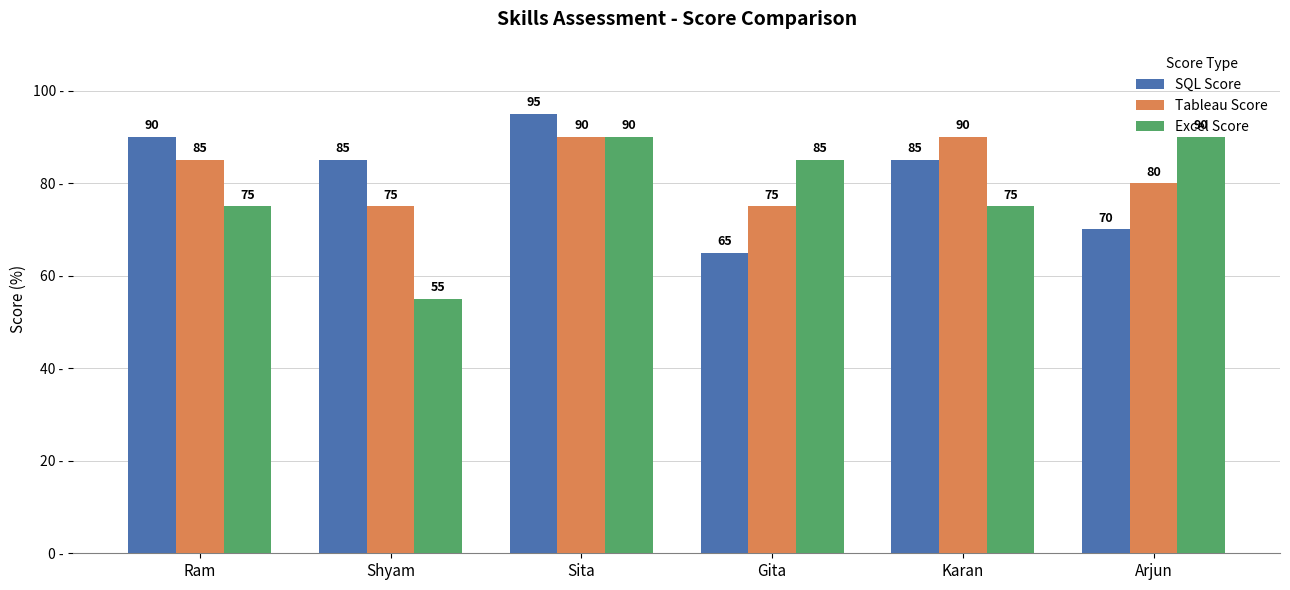

What position from the right is Ram?

6